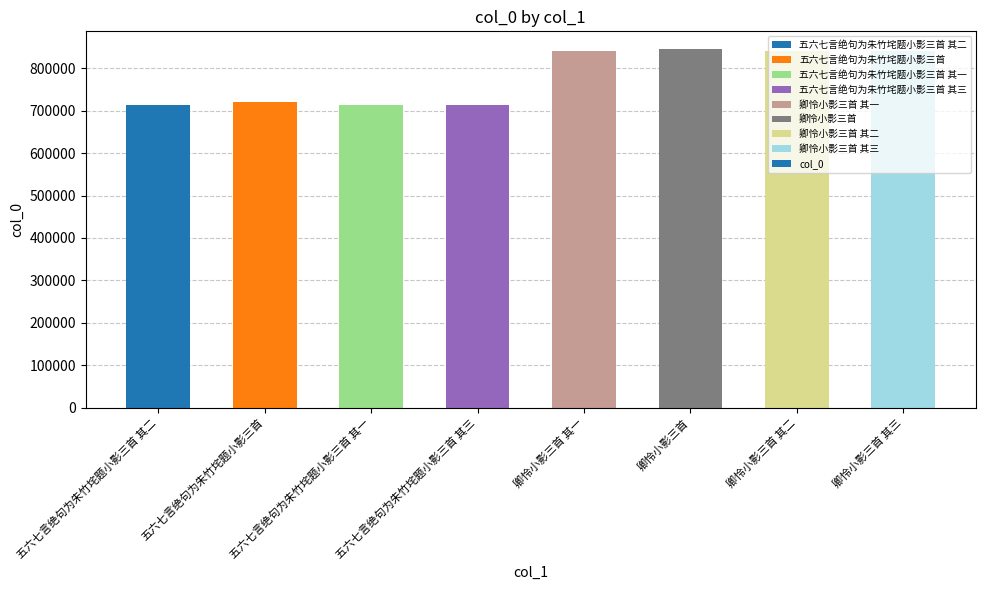

What is the greatest value displayed?

844702